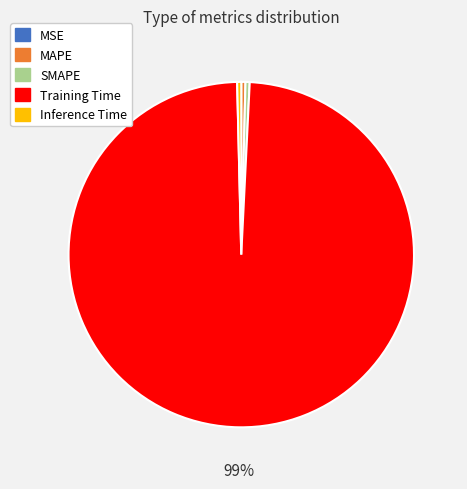

Is Inference Time the majority of the pie?

No